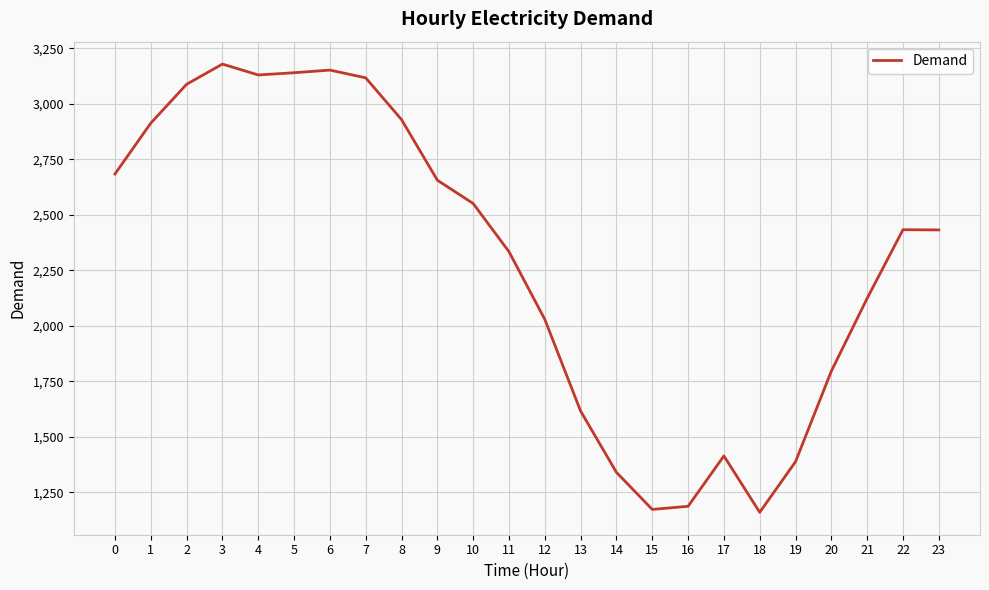

What value does the data have at 5, to the nearest 10?

3140